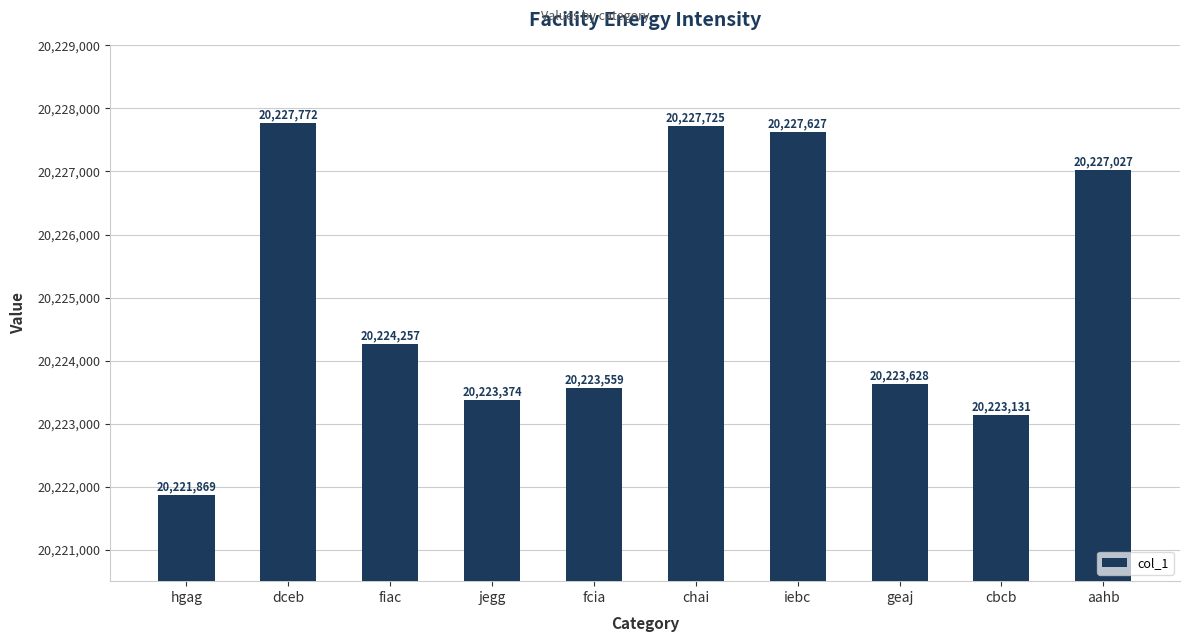

How many data points are less than 20224257?

5